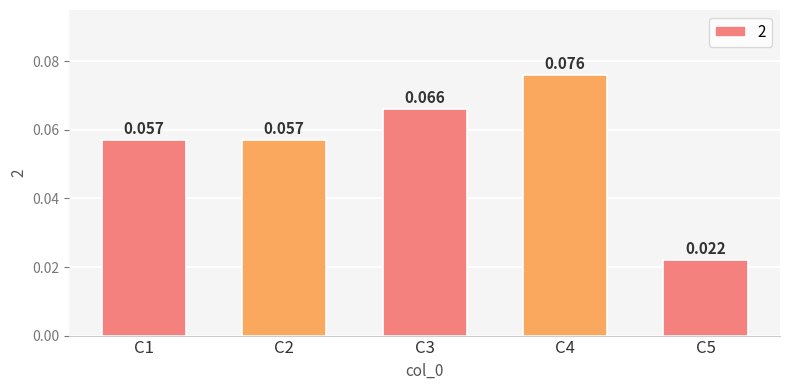

What is the maximum value shown in the chart?

0.1